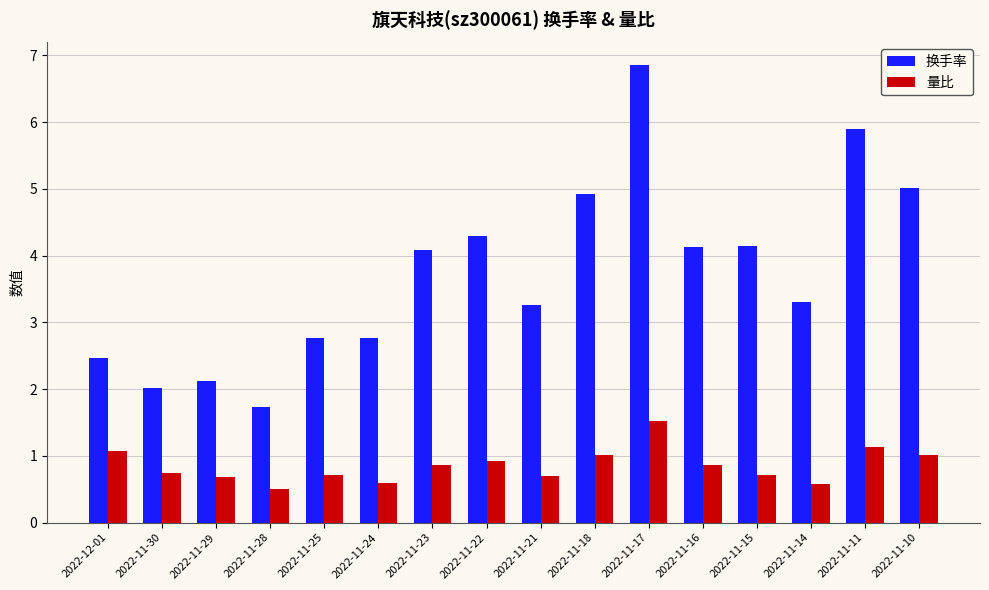

At which category does the chart reach its minimum across all series?

2022-11-28